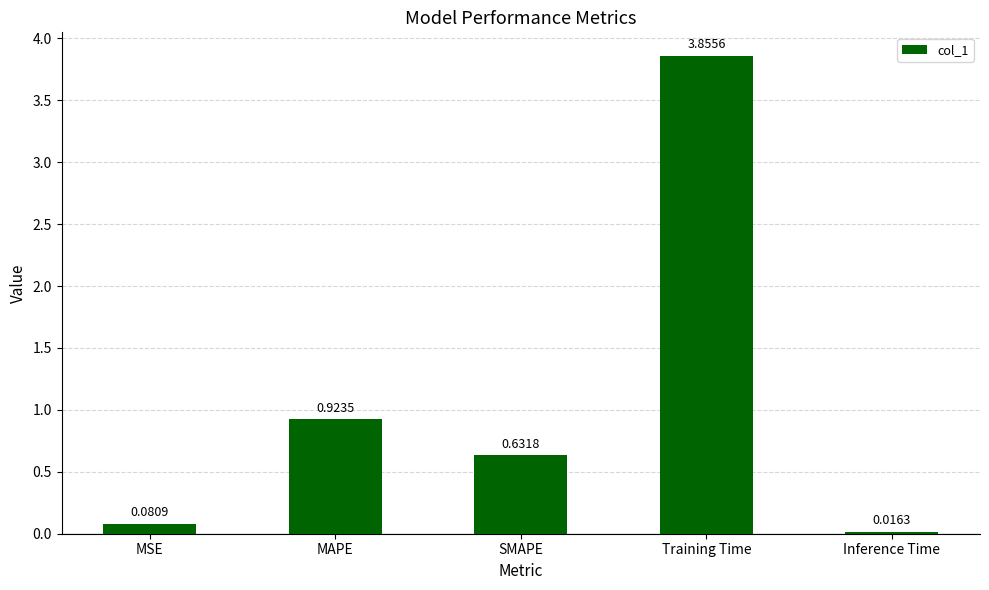

Which has a higher value, SMAPE or Inference Time?

SMAPE